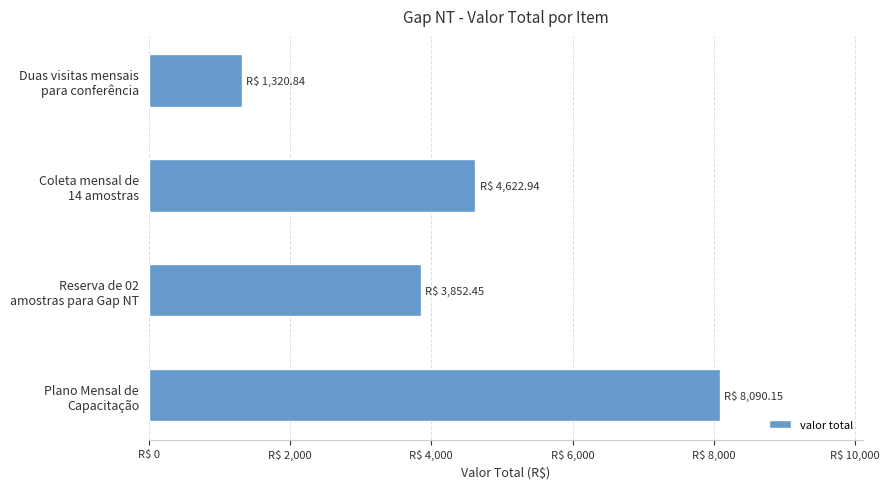

What is the maximum value shown in the chart?

8090.1